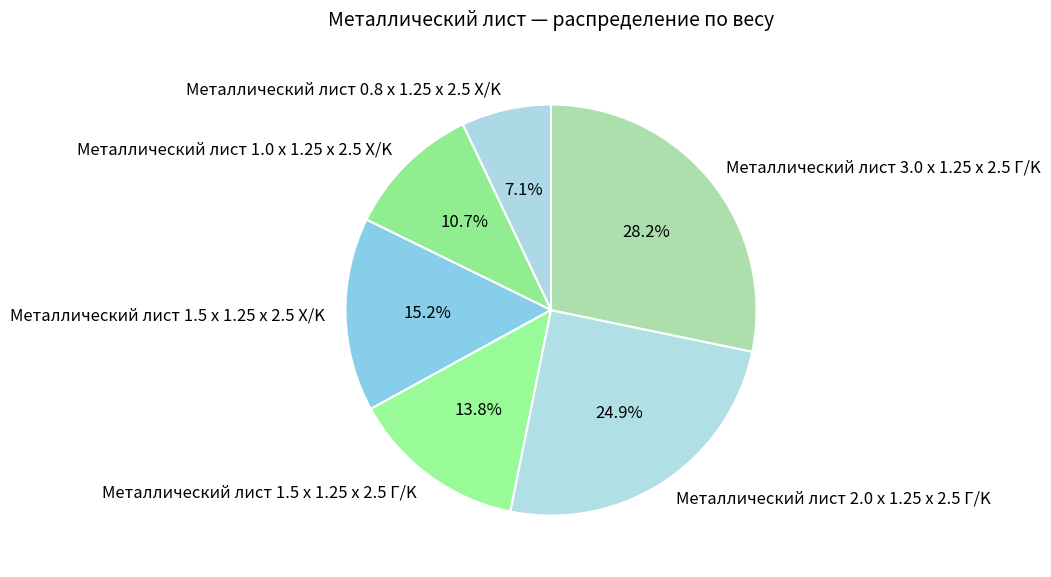

Is there any slice that represents more than half of the pie?

No